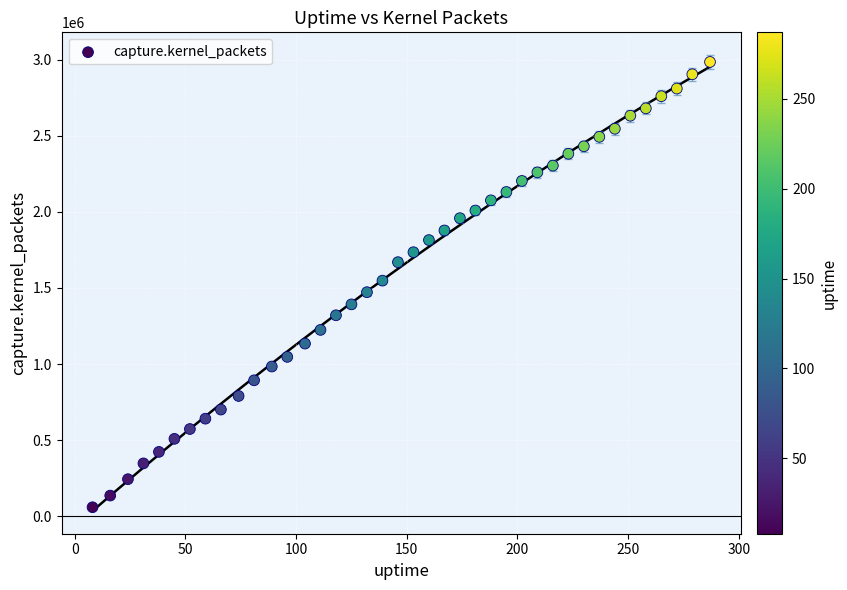

What is the range of X values (max minus min)?

279